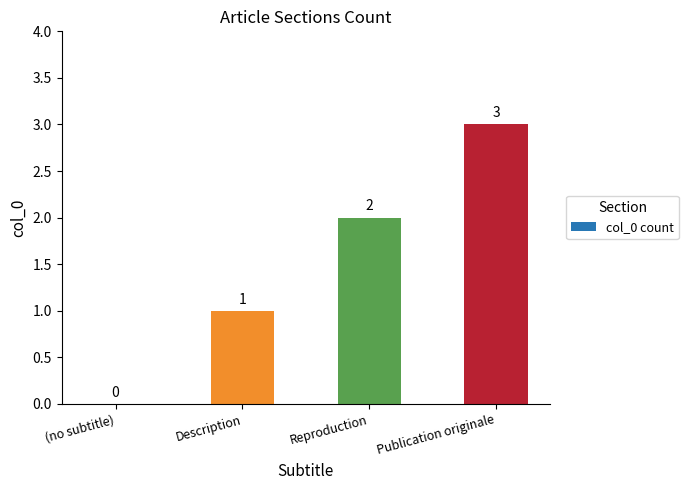

What is the ratio of the value at Description to the value at Reproduction?

0.5